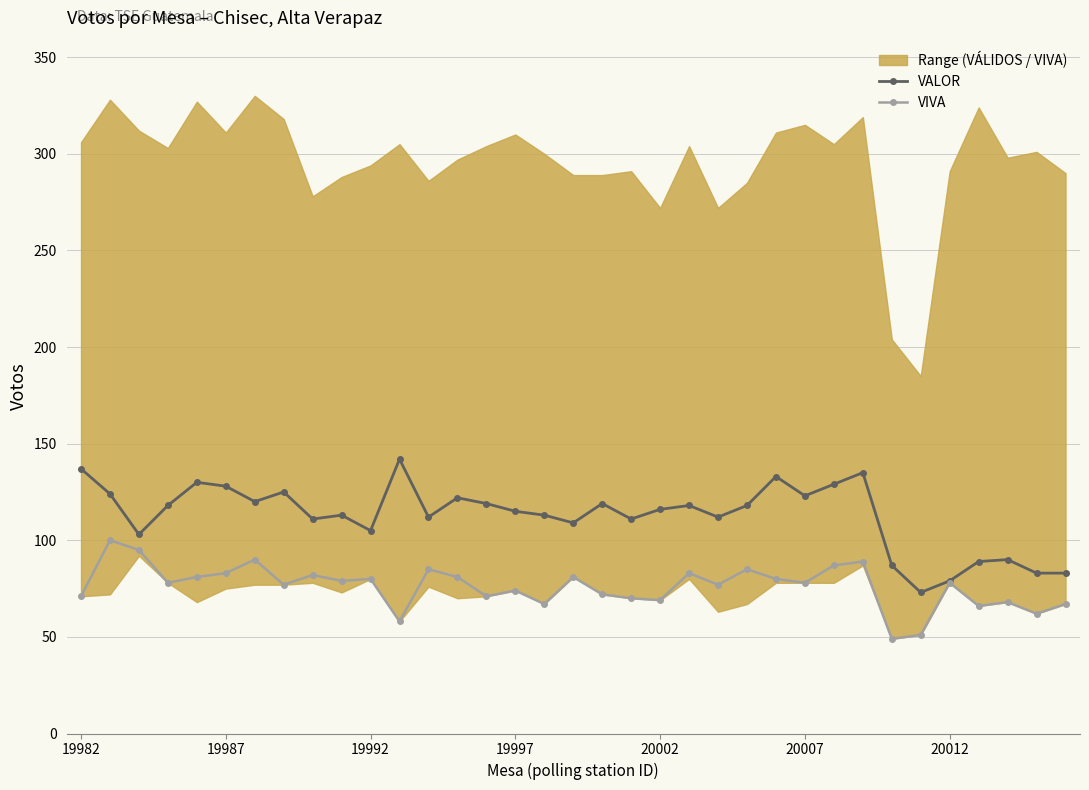

Where does the VALOR series first go above 116?

19982